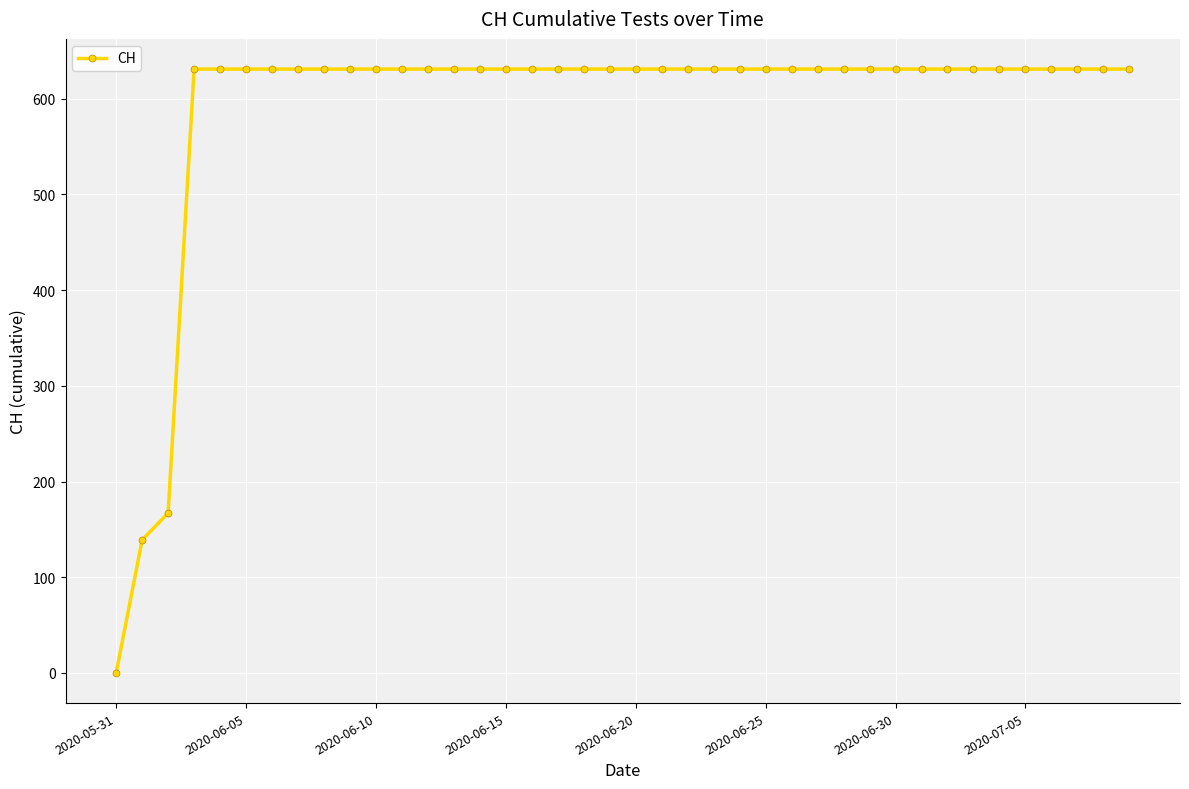

What is the difference between the second highest and minimum values?

631